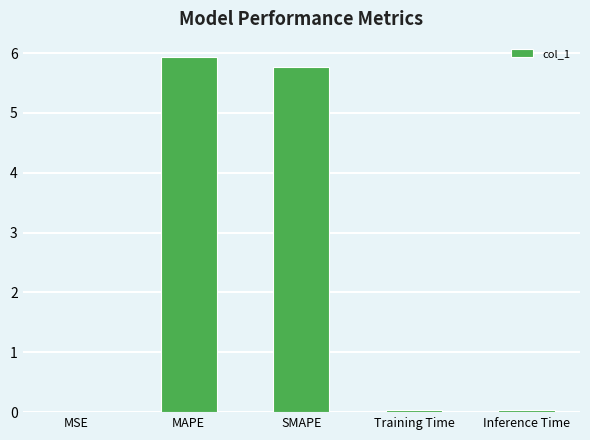

How many distinct data groups are displayed?

1